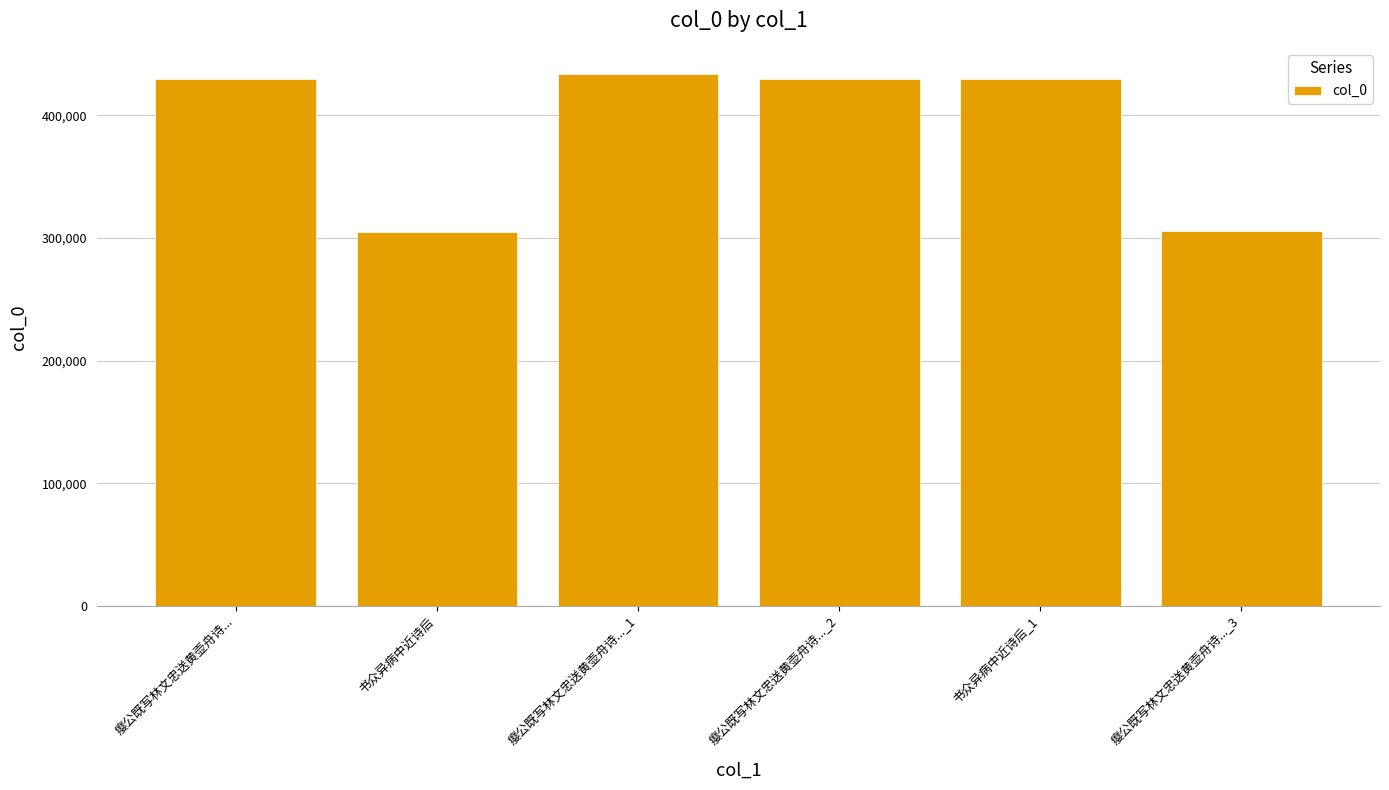

What is the approximate value at 瘿公既写林文忠送黄壶舟诗...?

429659